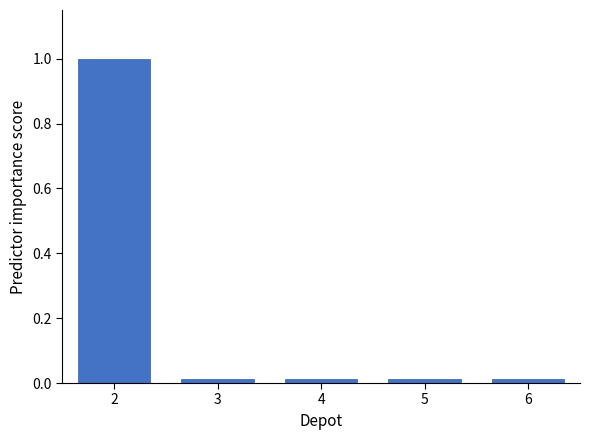

True or false: the data shows 1.0 at 2.

True